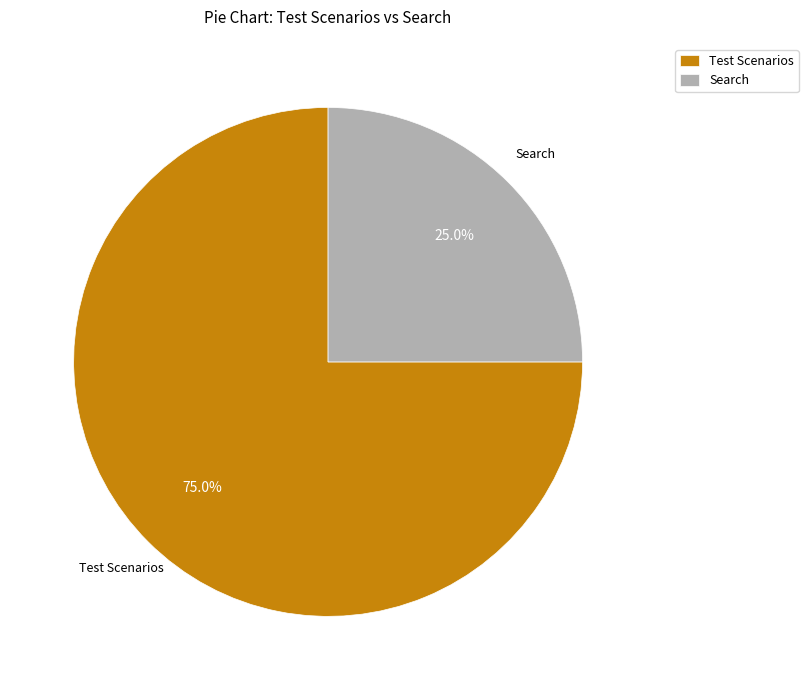

How many slices are in this pie chart?

2